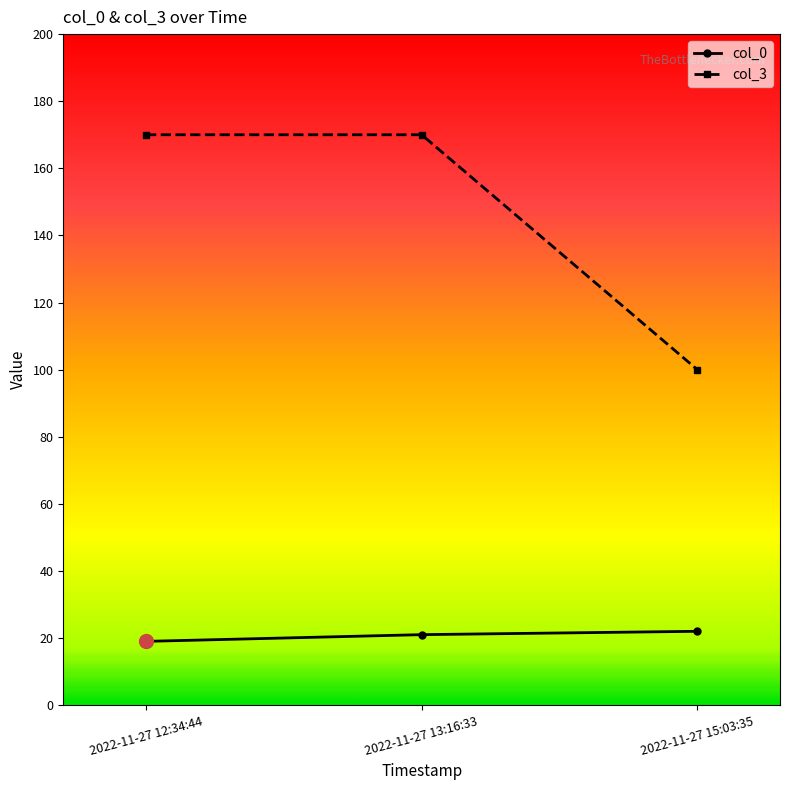

What is the sum of the col_3 values at 2022-11-27 13:16:33 and 2022-11-27 15:03:35?

270